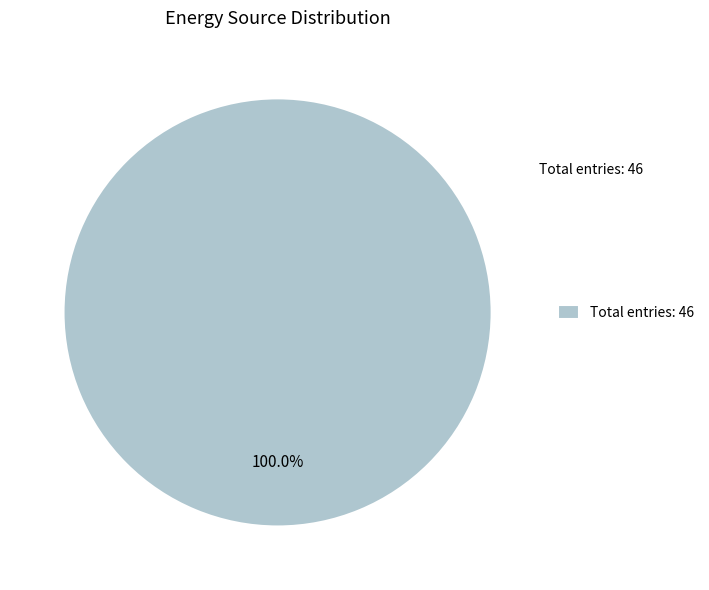

Does any single category account for the majority?

Yes